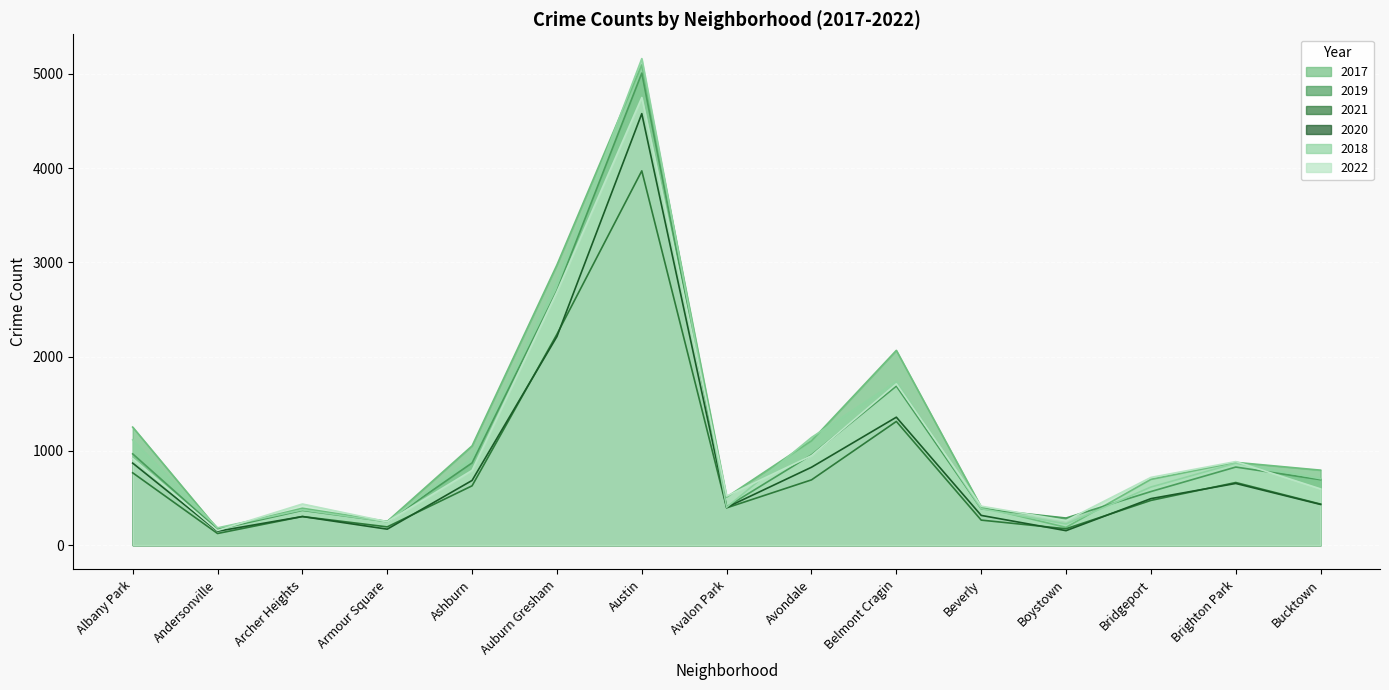

The 2017 series shows 186 at Beverly. True or false?

False